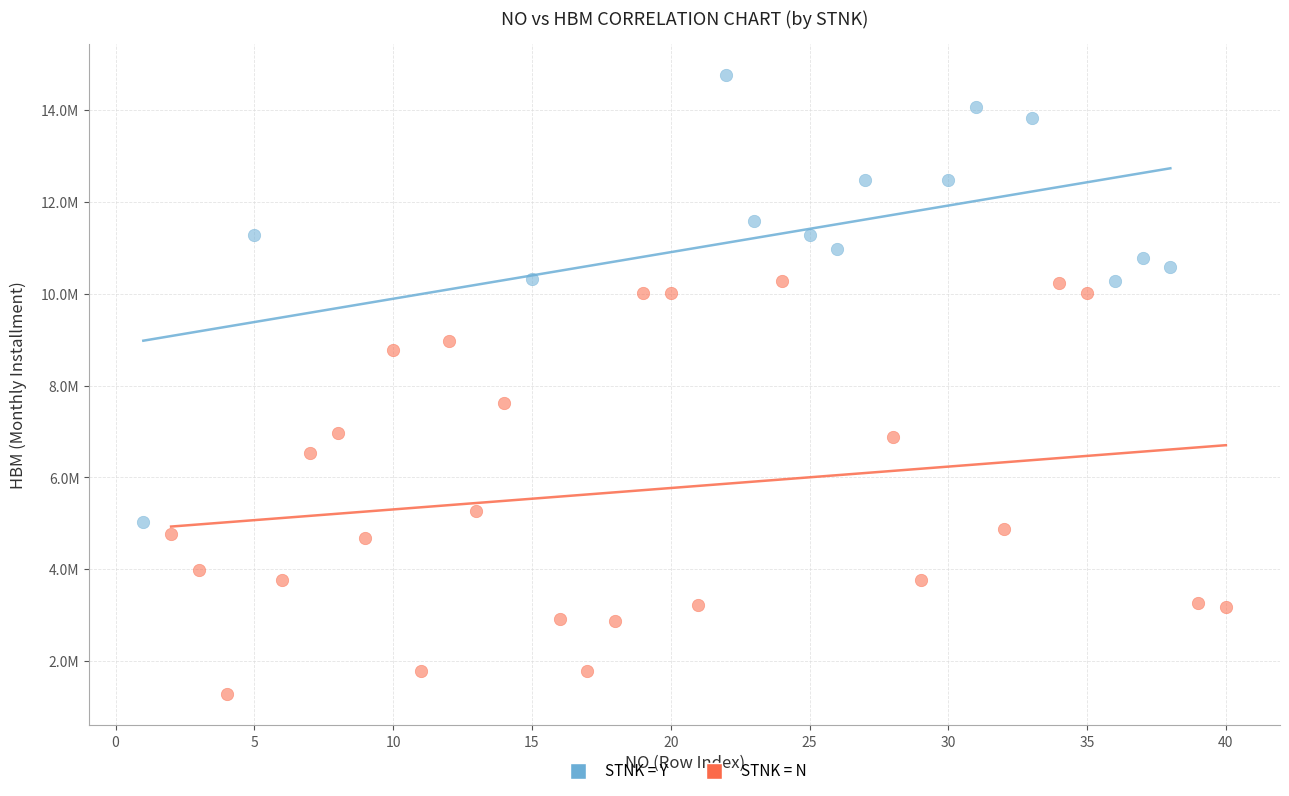

Which series has the widest spread of Y values?

STNK = Y